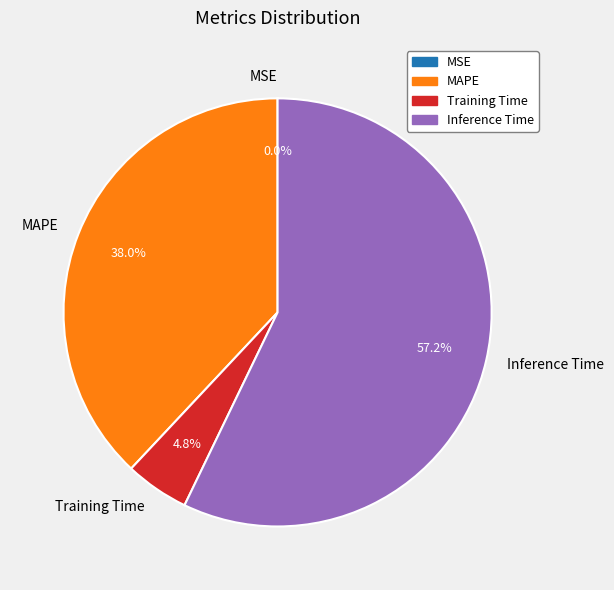

What percentage is the MAPE slice, to the nearest percent?

38%